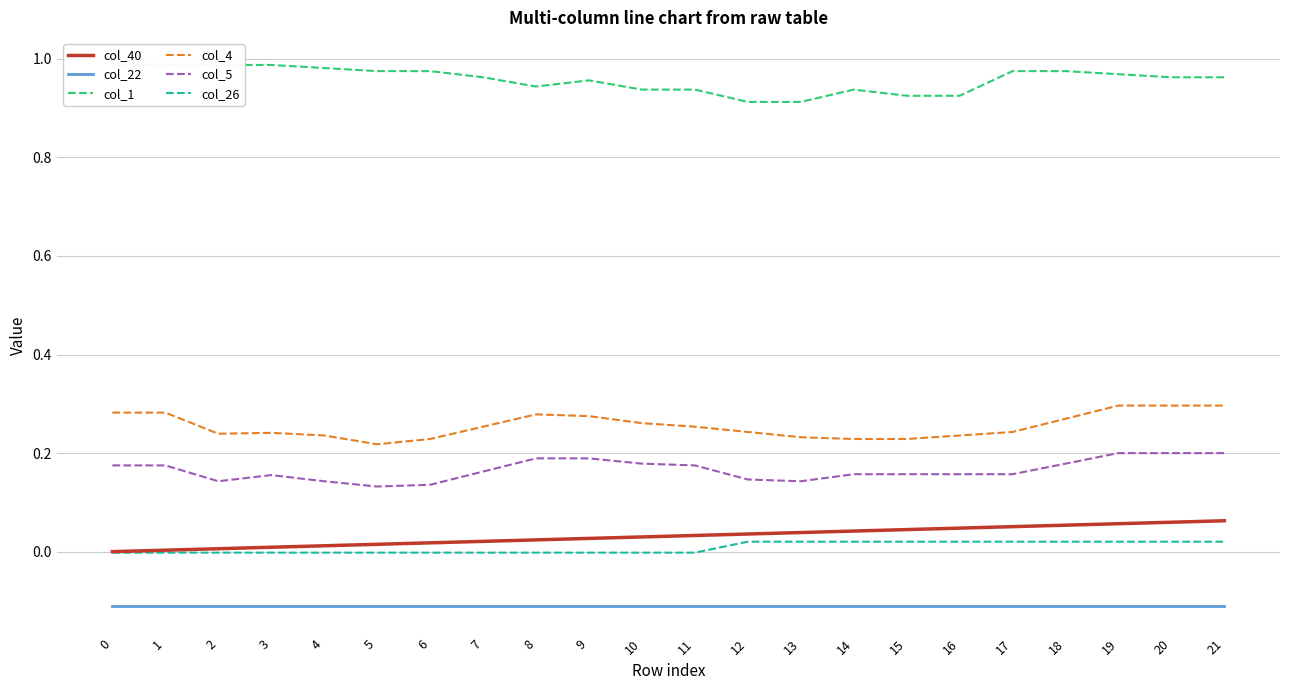

How many interior local valleys does the col_1 series have?

1